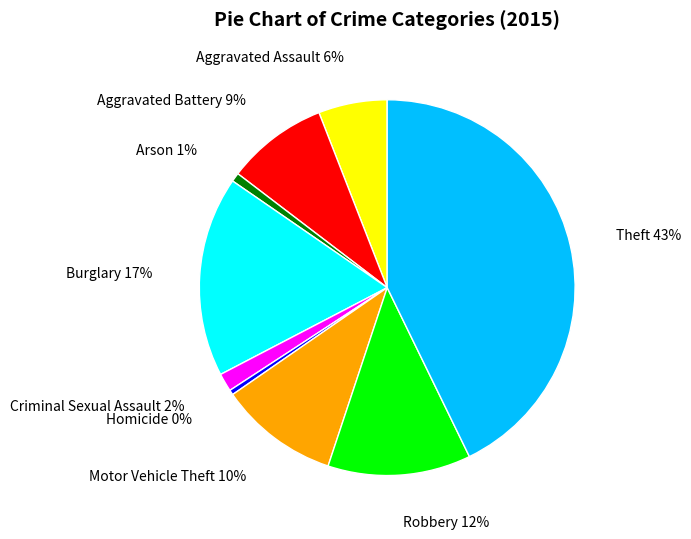

What is the largest slice in the pie chart?

Theft